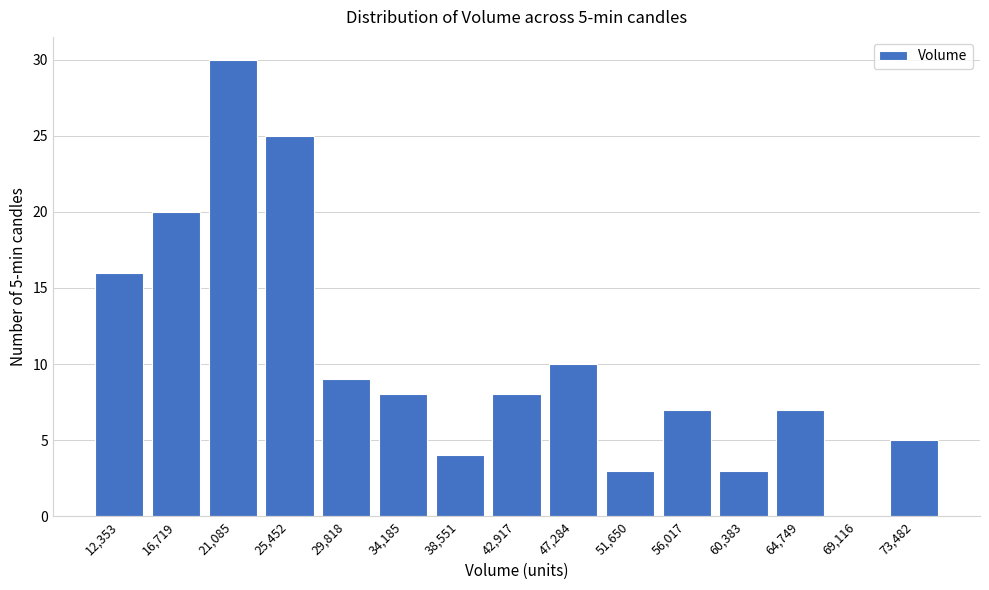

Reading left to right, extract all data points from this chart.

12,353=16	16,719=20	21,085=30	25,452=25	29,818=9	34,185=8	38,551=4	42,917=8	47,284=10	51,650=3	56,017=7	60,383=3	64,749=7	69,116=0	73,482=5